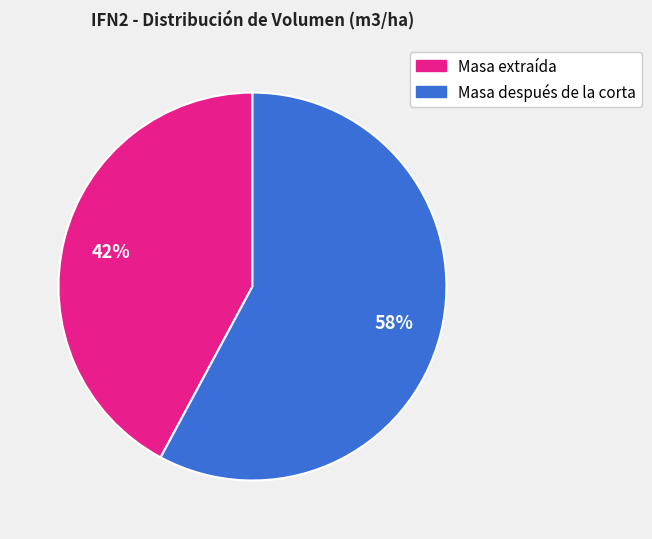

To the nearest percent, what is the difference between the largest and smallest slice percentages?

16%